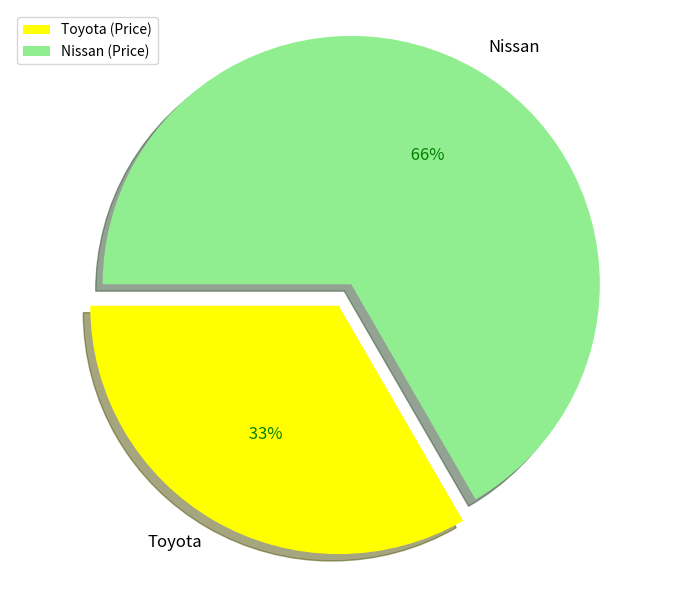

Is there a majority slice in this chart?

Yes